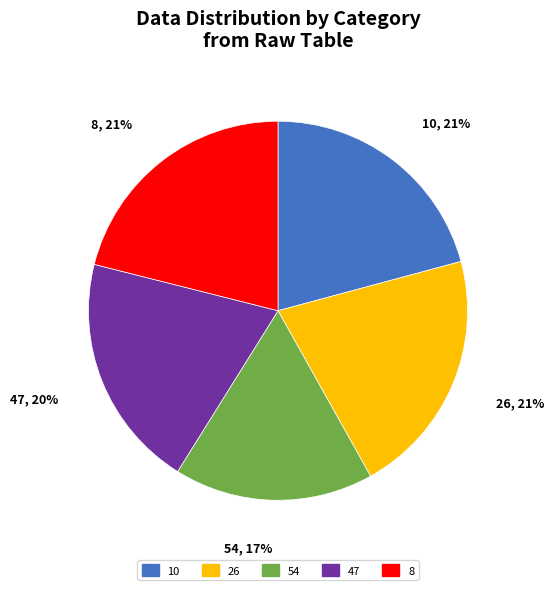

To the nearest percent, what percentage of the pie is 26?

21%